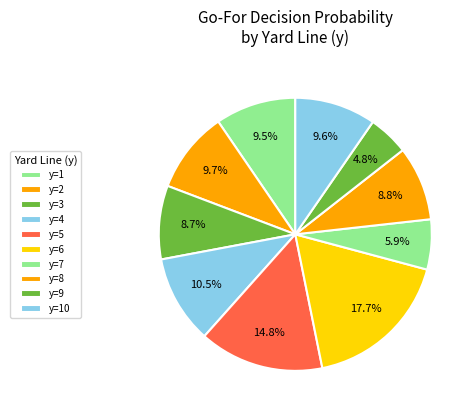

Count the number of slices in the pie.

10